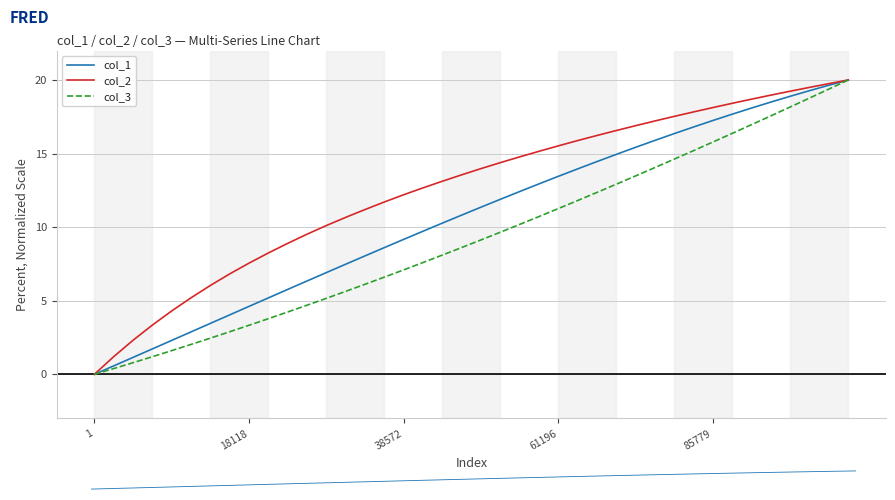

True or false: col_3 and col_2 cross at least once.

False